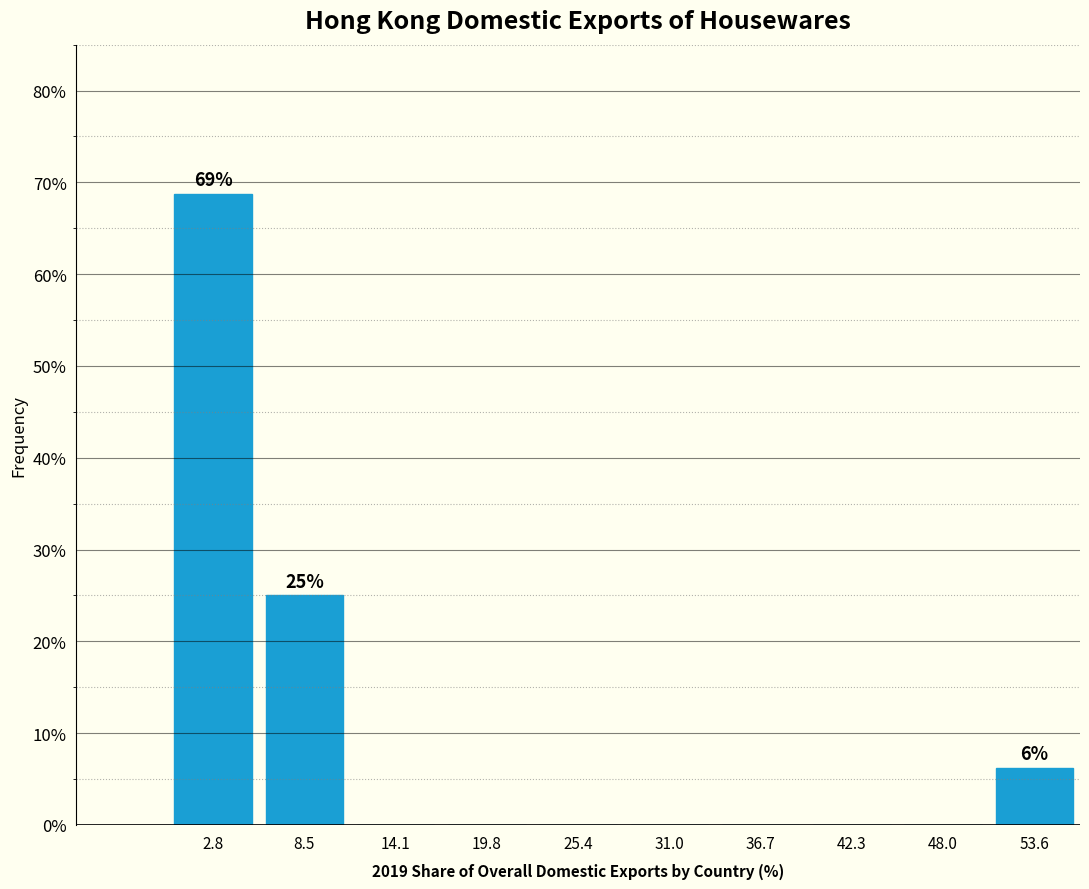

Over which range of the x-axis is the bar tallest?

0 to 6